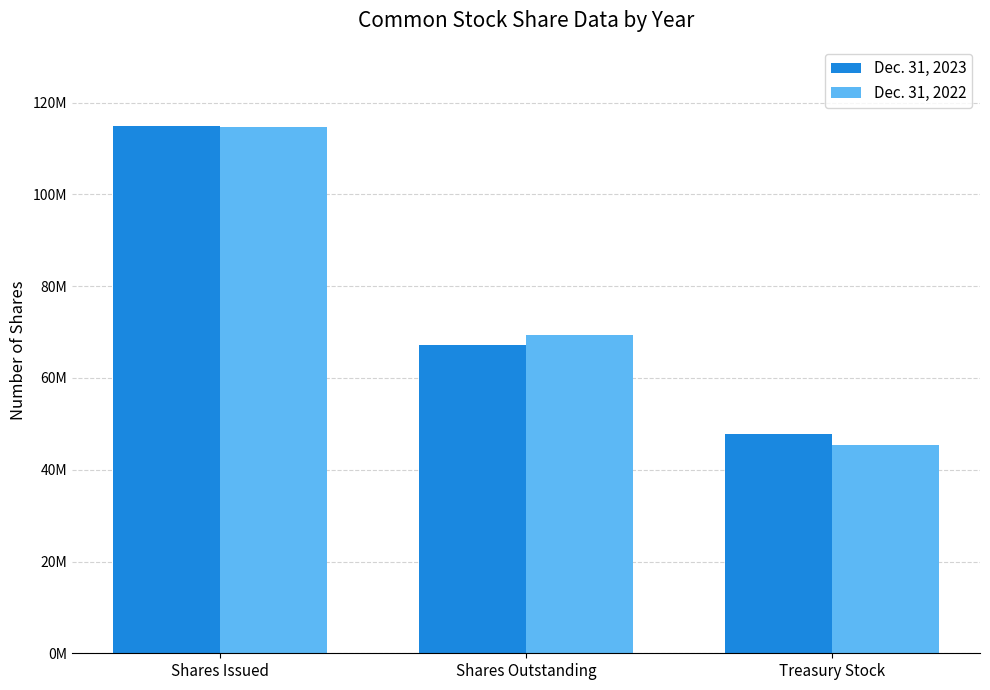

What is the label of the 3rd bar from the left?

Treasury Stock